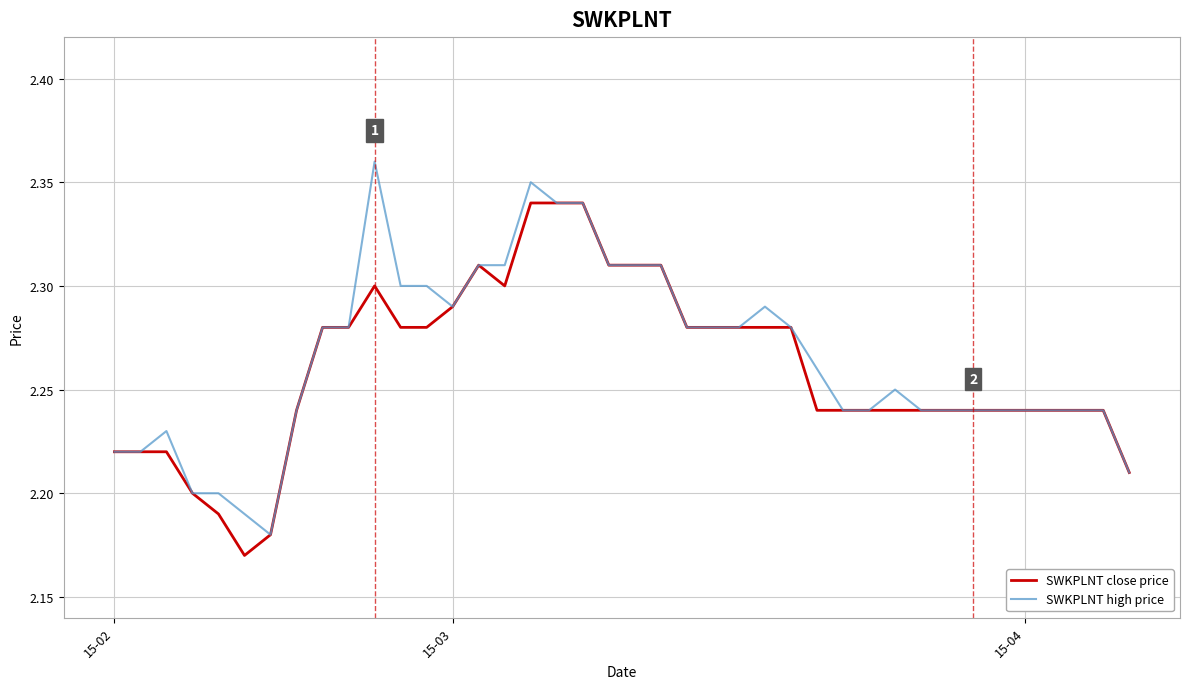

Which series has the widest spread of values?

SWKPLNT high price